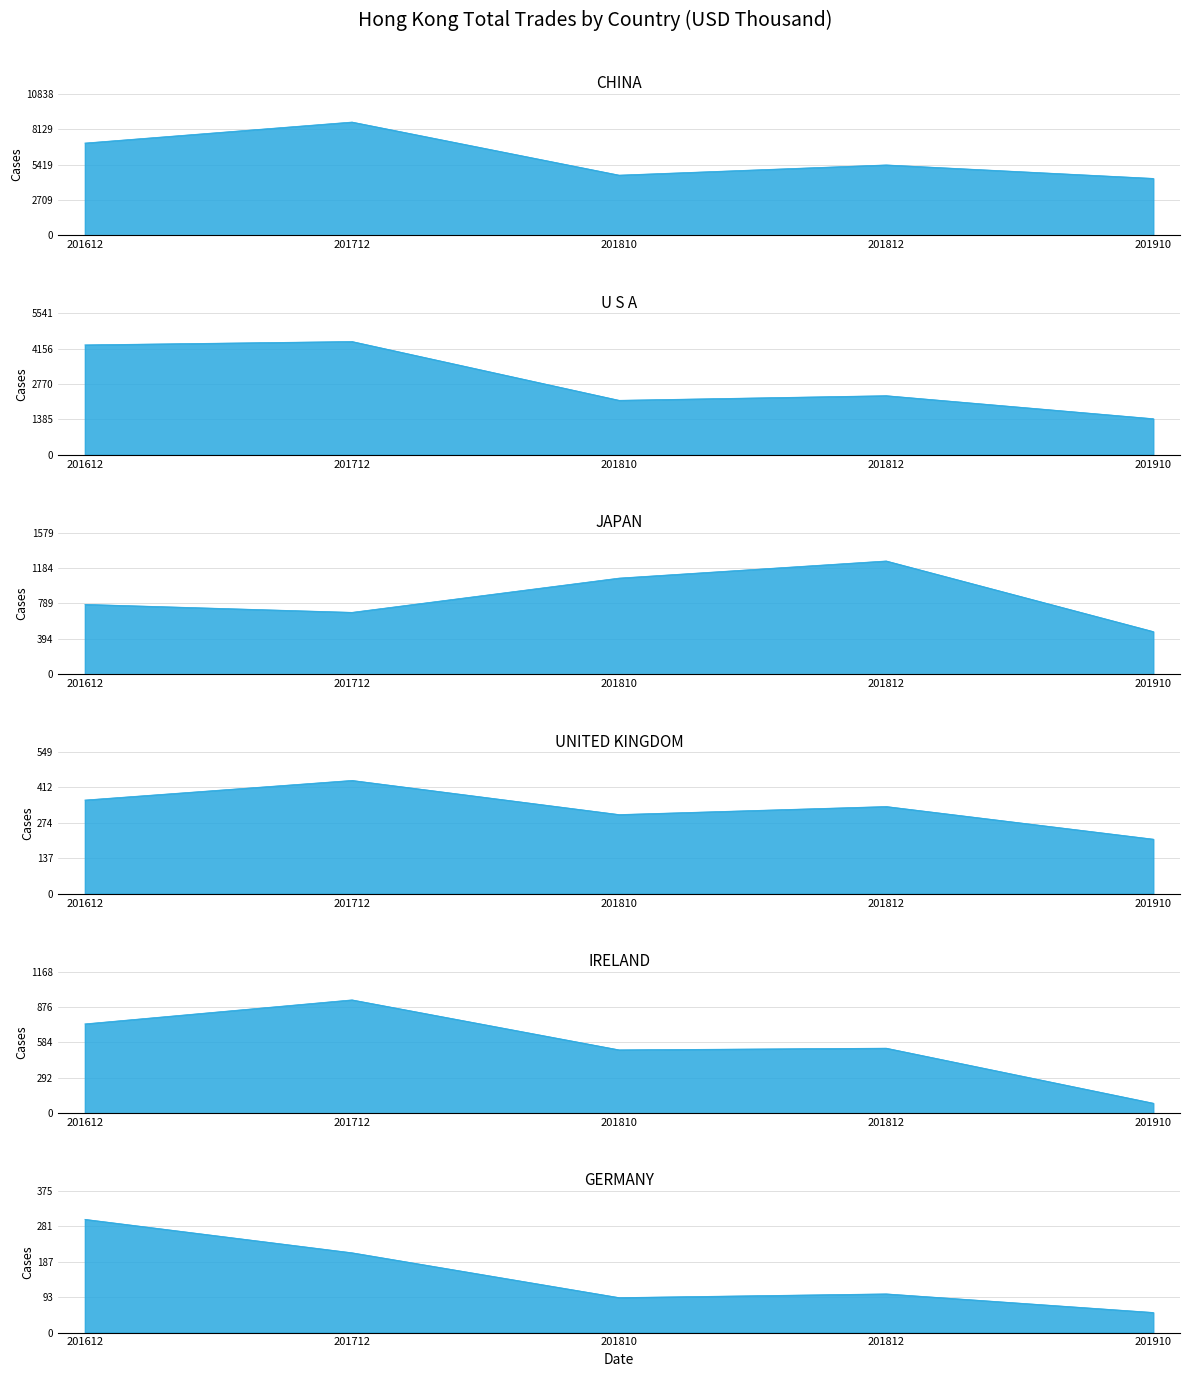

Between 201612 and 201910, which is larger?

201612